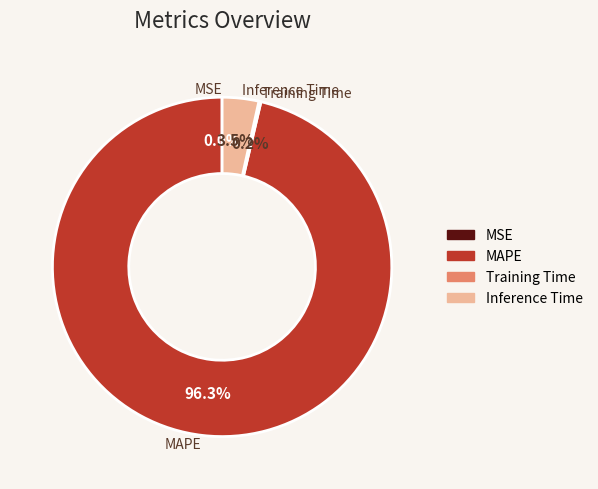

What is the largest slice in the pie chart?

MAPE